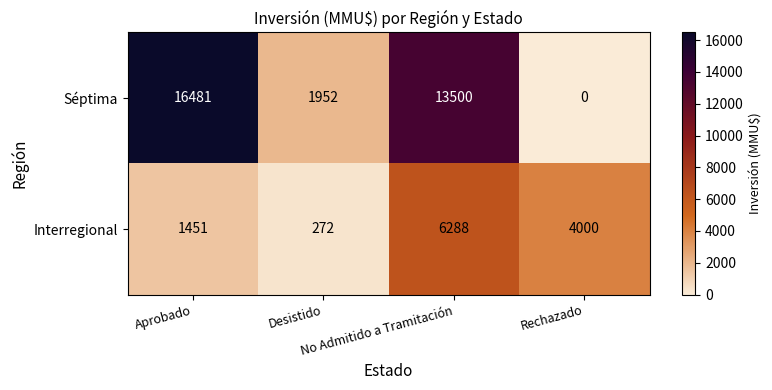

What is the sum of all Séptima values?

31933